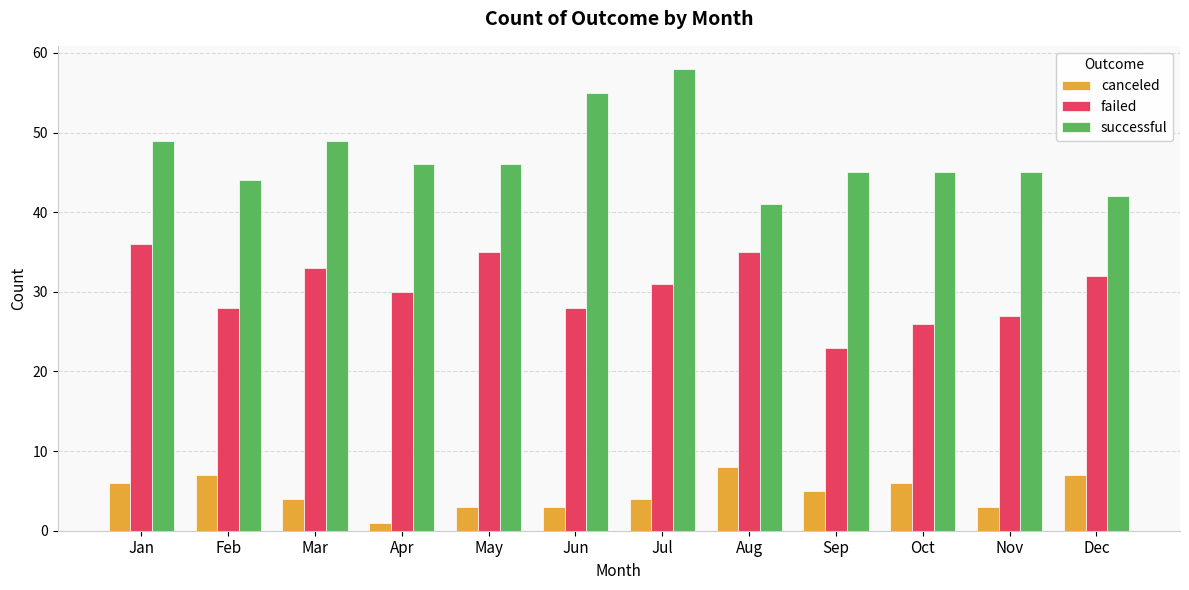

What is the smallest value displayed?

1